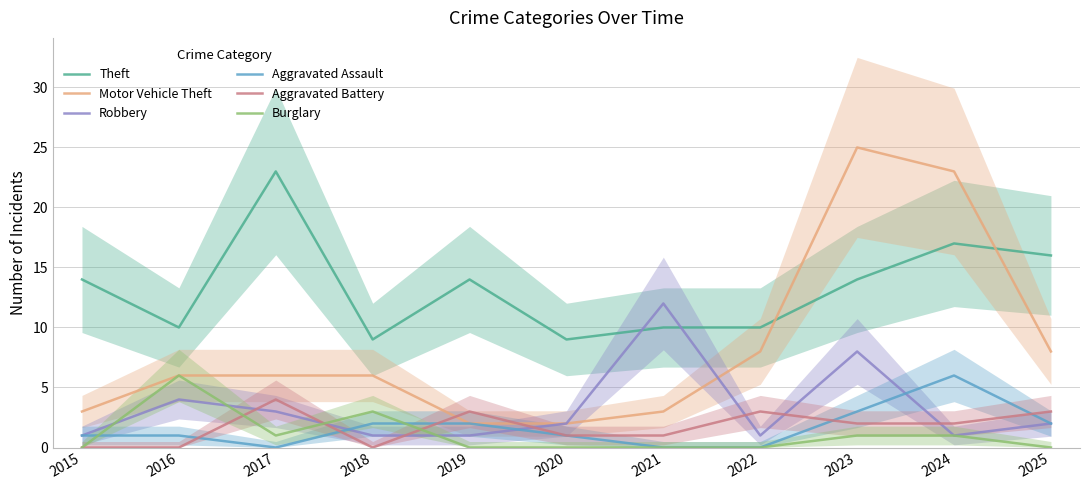

What is the value of the Aggravated Battery point at the 6th from the left?

1